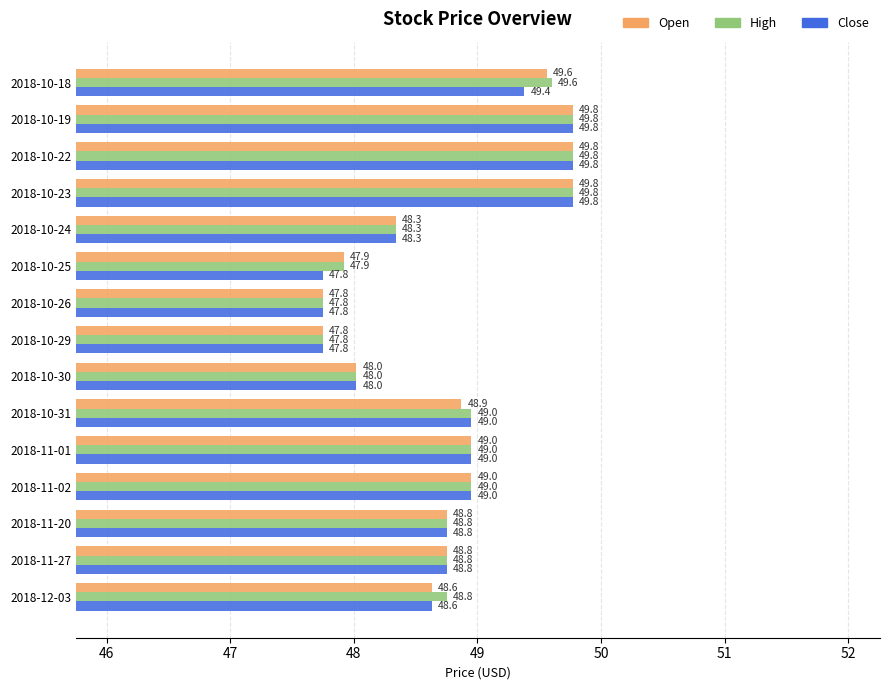

What are all the series names shown in the legend?

Open, High, Close